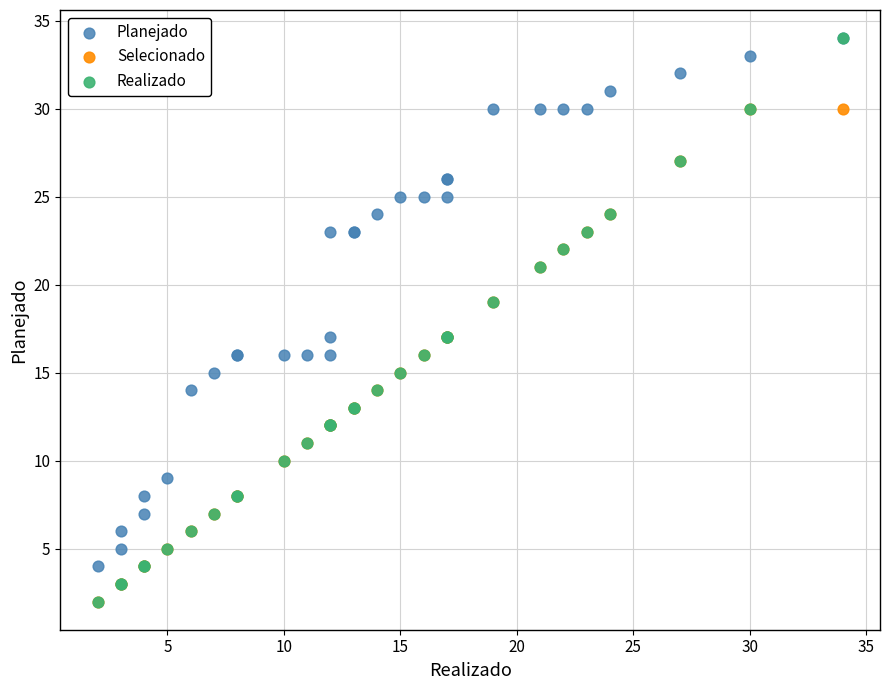

Which series has the largest Y range (max minus min)?

Realizado